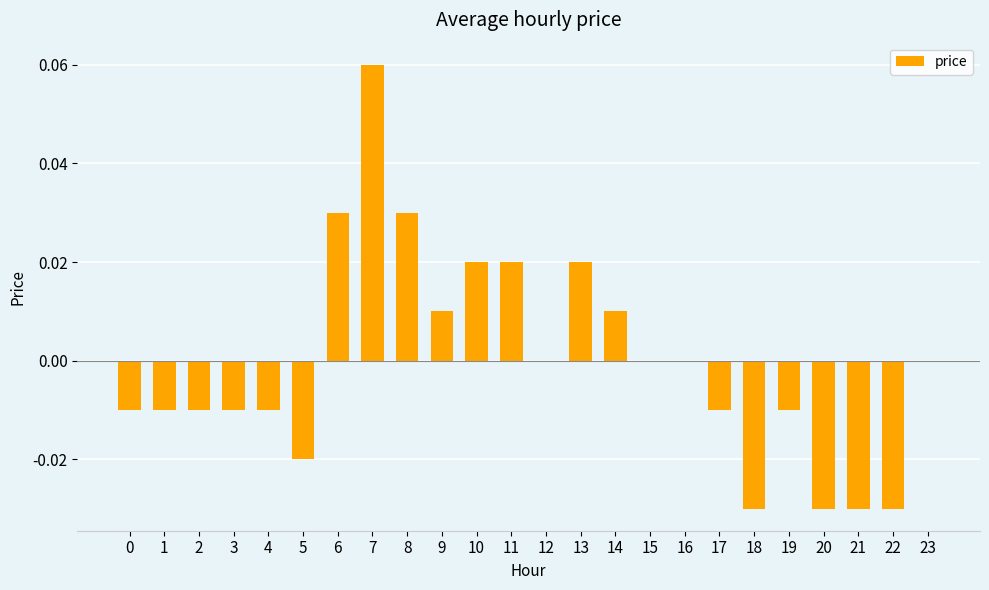

Are the bars horizontal?

No